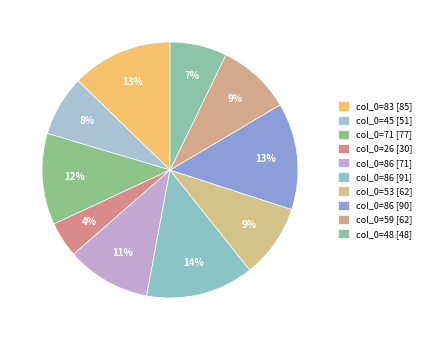

How many segments does this pie chart have?

10